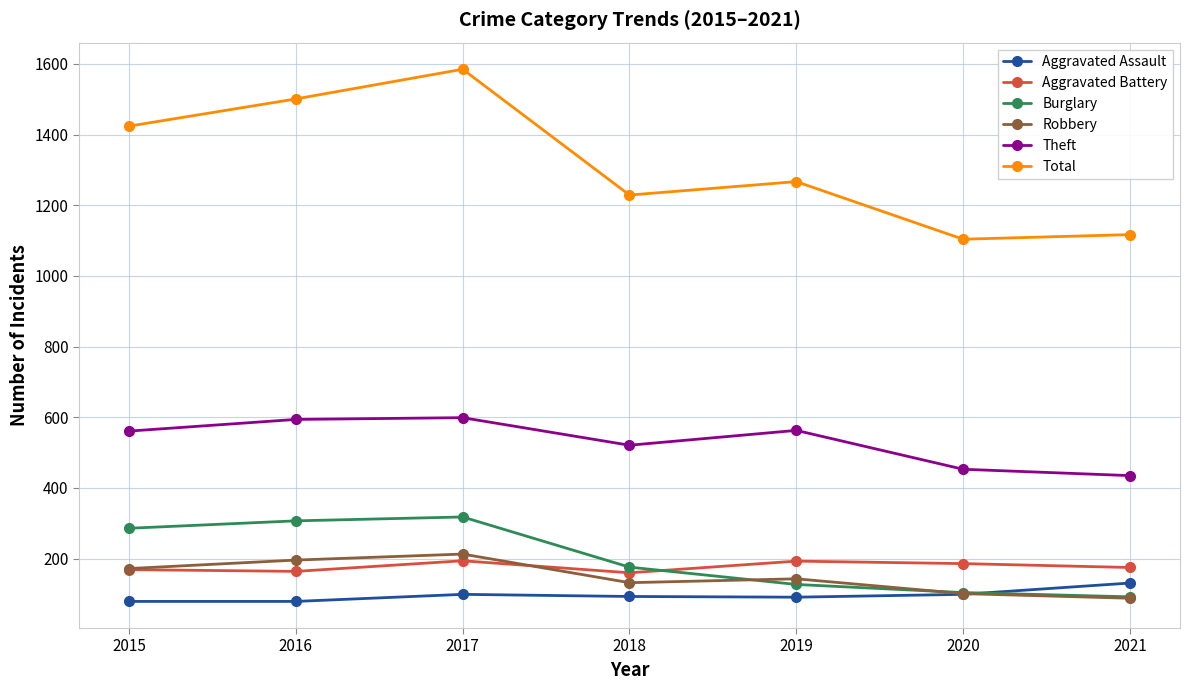

What is the value of the Aggravated Assault point at the 1st from the left?

79